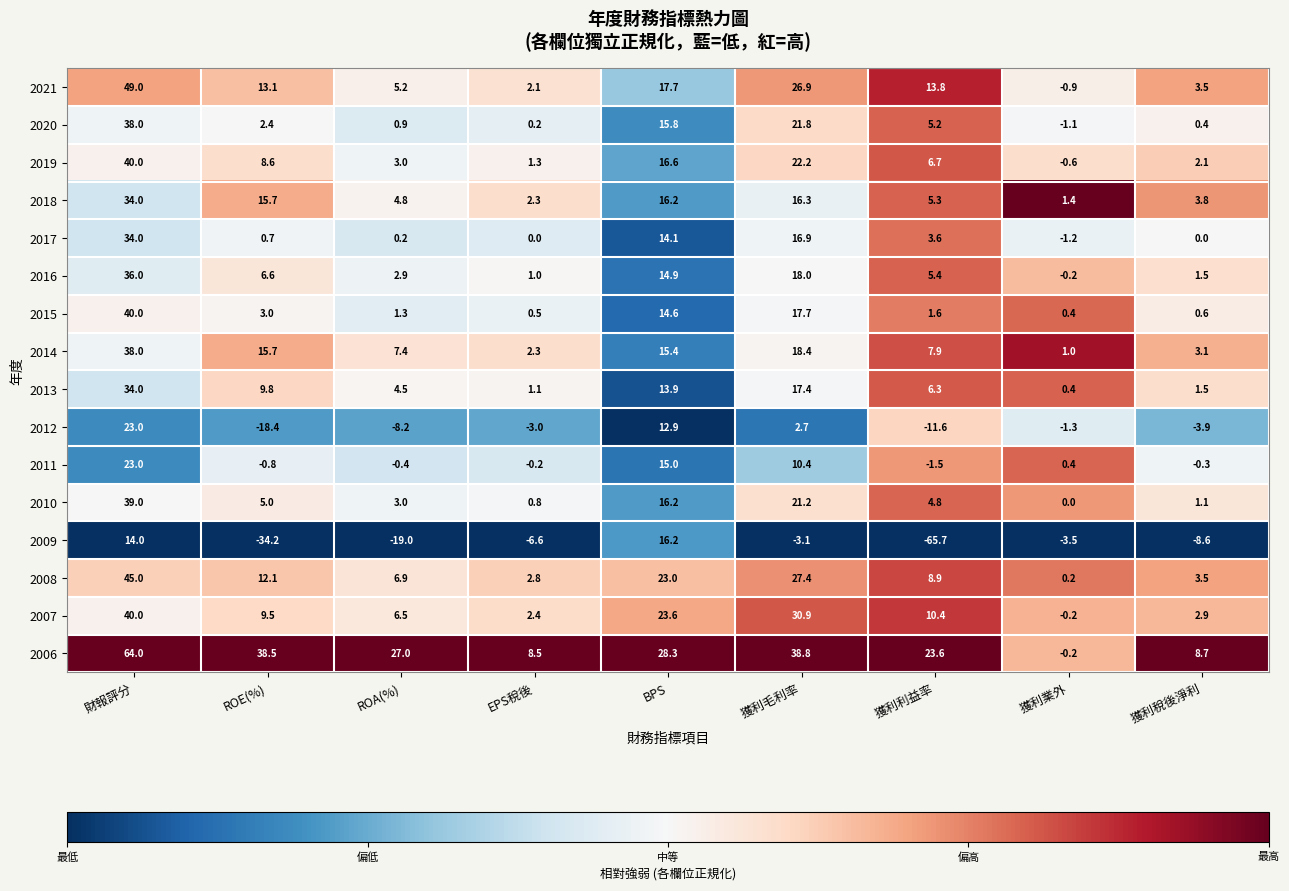

What is the approximate value of 2006 at ROA(%)?

27.0